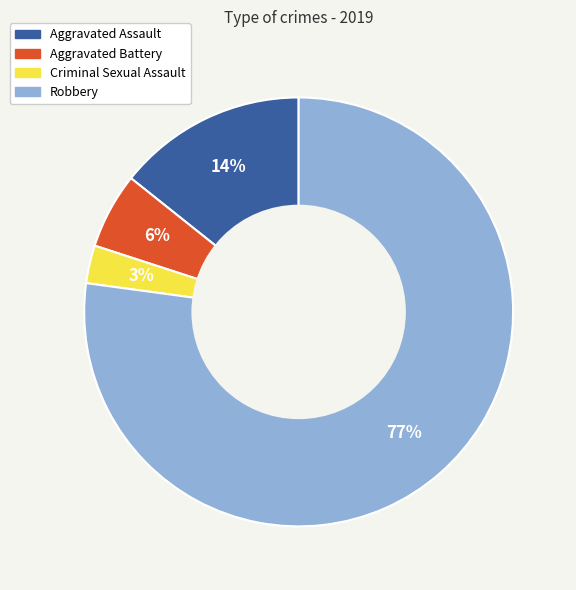

Do Criminal Sexual Assault and Aggravated Assault together represent more than half of the pie?

No